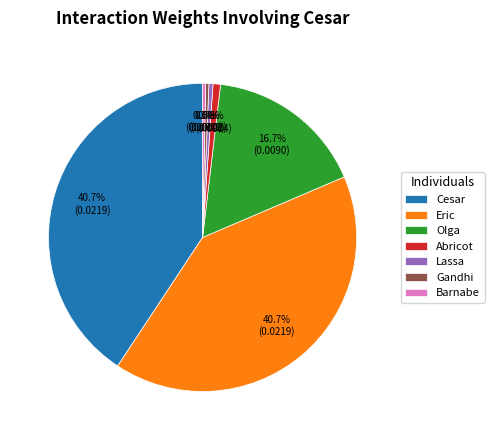

Which has a higher value, Cesar or Abricot?

Cesar